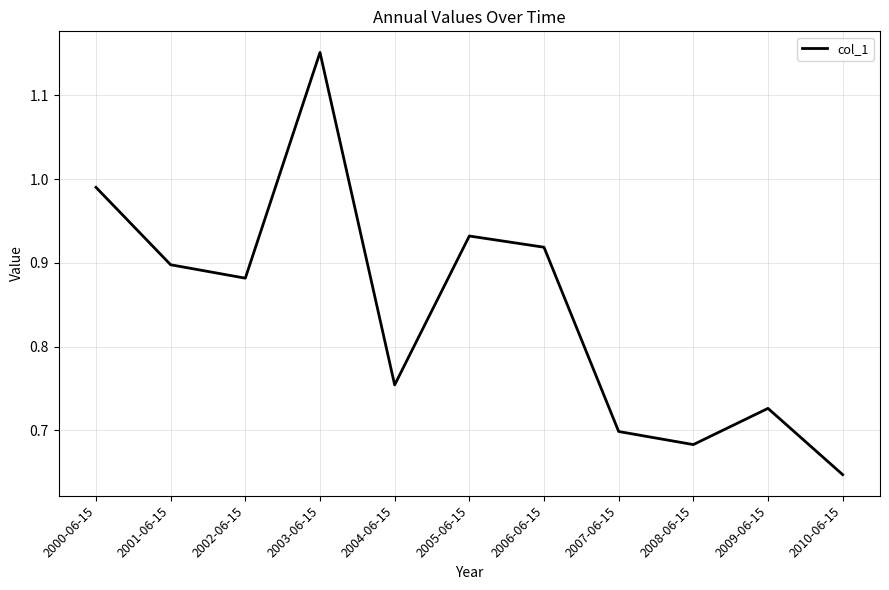

Does the chart have visible grid lines?

Yes